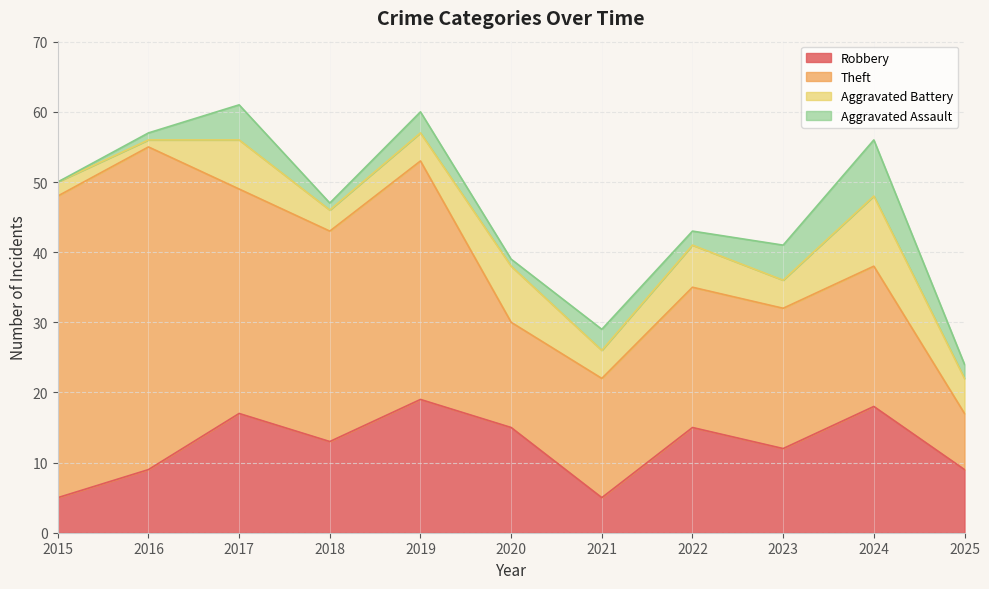

What is the spread (max minus min) of values at 2019?

31